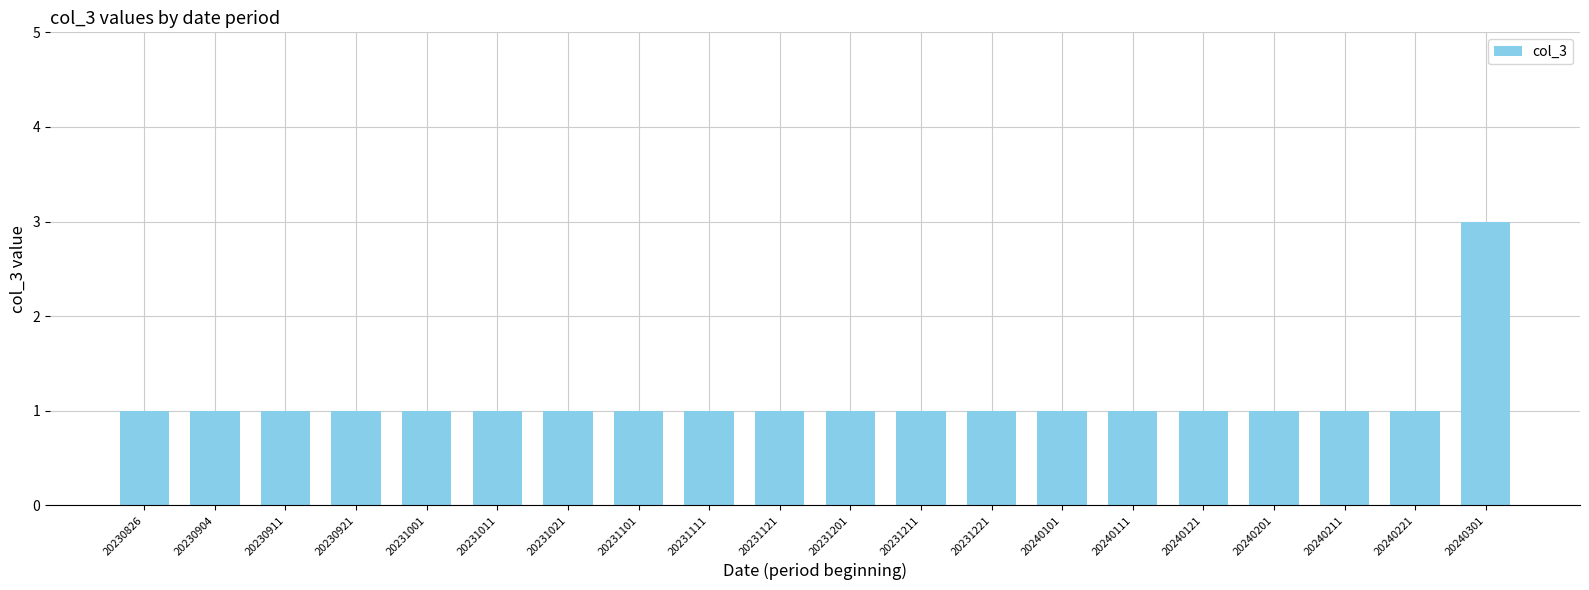

The chart shows a value of 1 at 20240121. True or false?

True